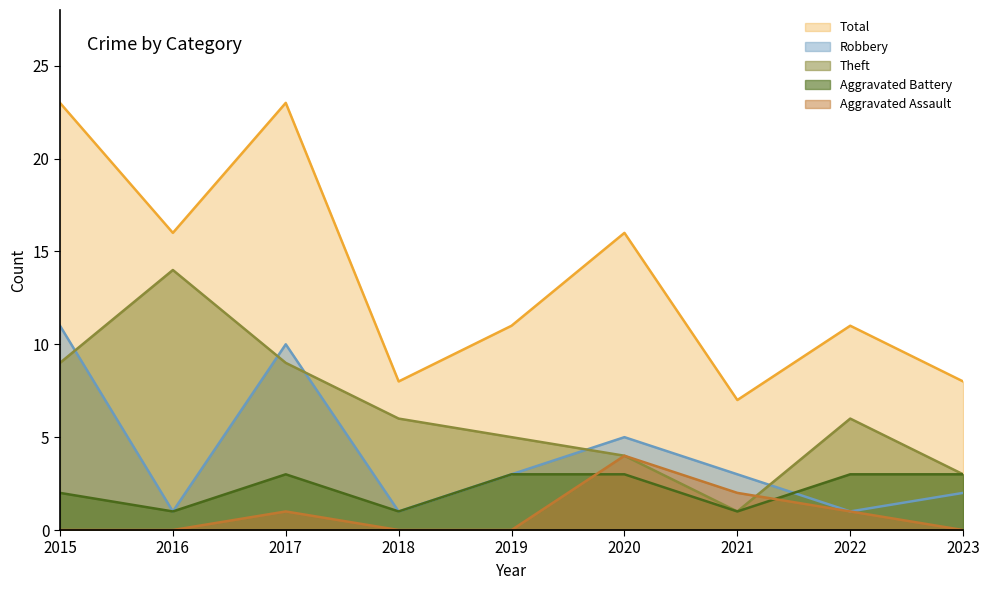

True or false: Total and Aggravated Assault cross at least once.

False